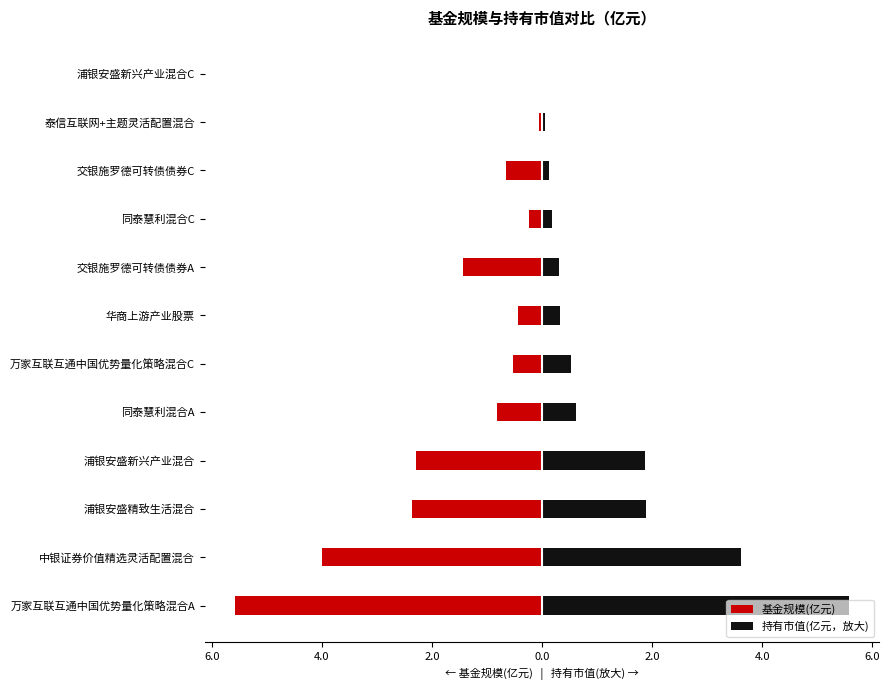

Which has a higher value, 同泰慧利混合A or 泰信互联网+主题灵活配置混合?

泰信互联网+主题灵活配置混合